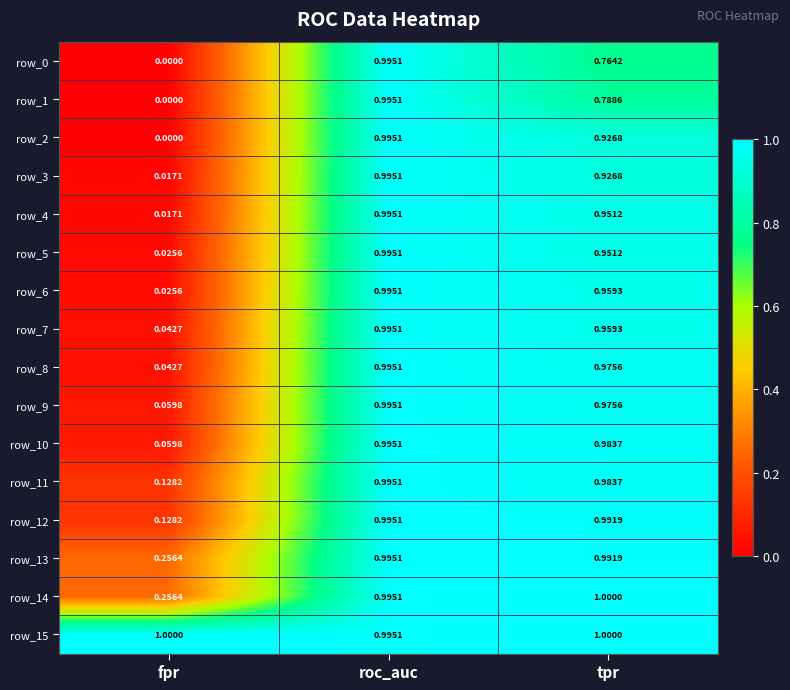

What is the total value across all series at fpr?

2.1